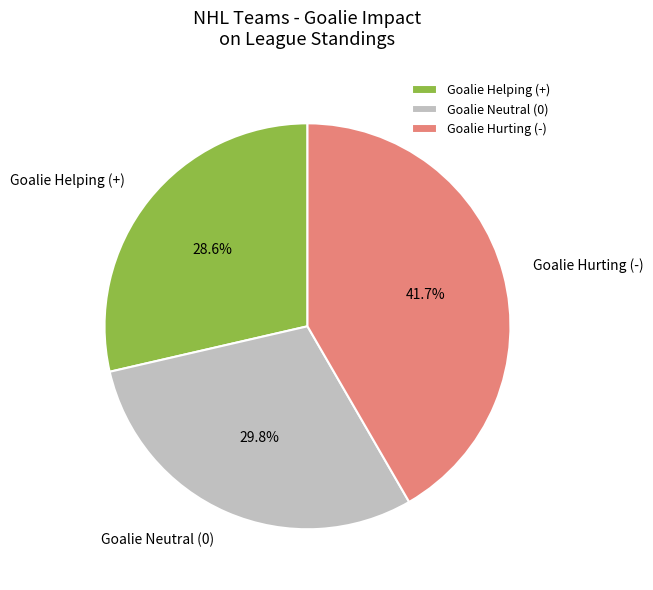

Rank the categories by value from highest to lowest.

Goalie Hurting (-), Goalie Neutral (0), Goalie Helping (+)